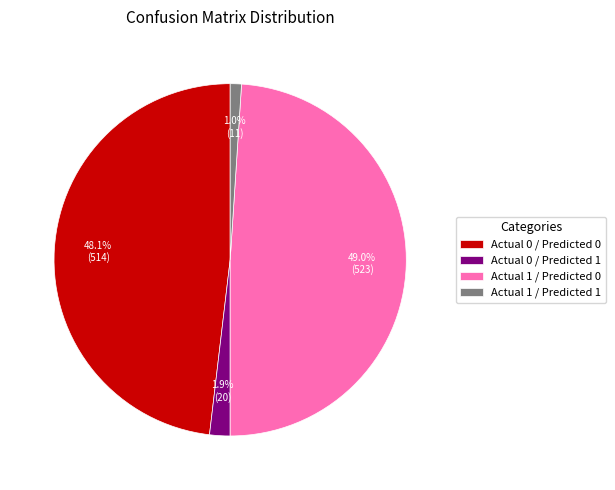

To the nearest percent, what portion does Actual 1 / Predicted 0 represent?

49%